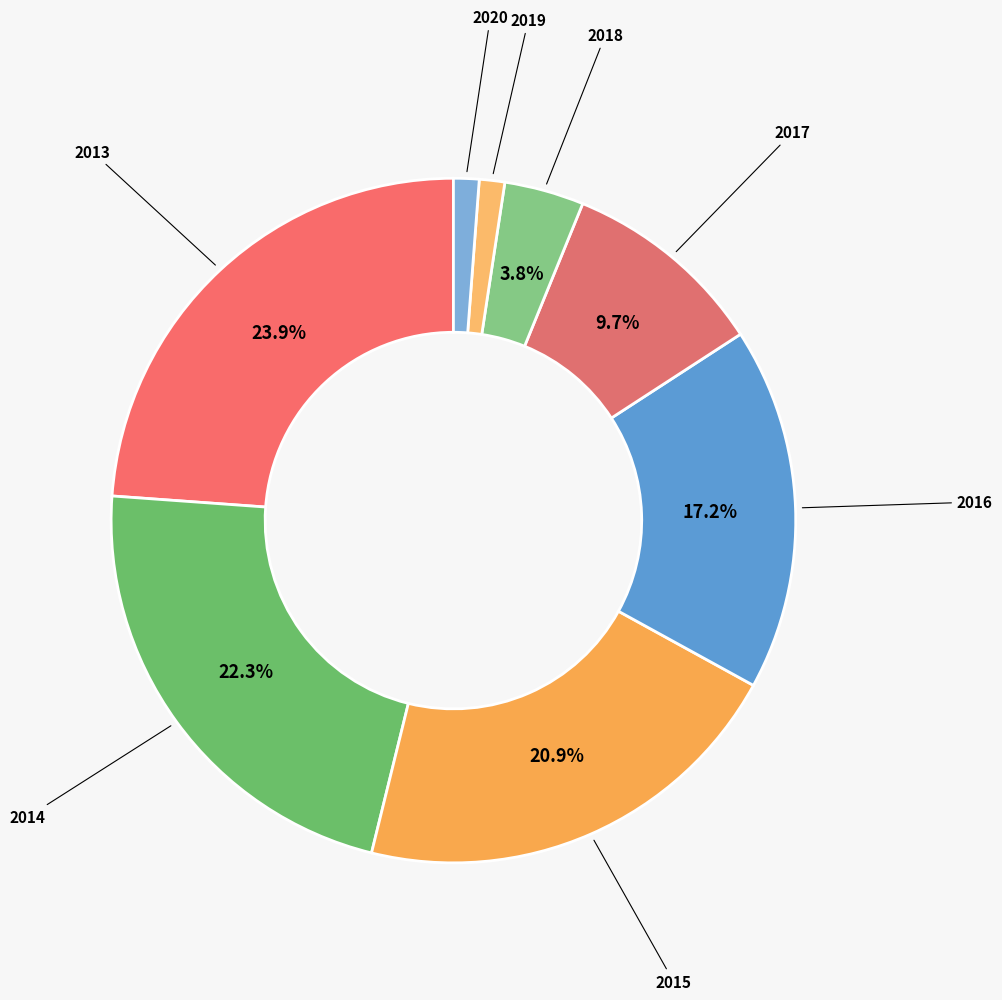

To the nearest percent, what portion does 2019 represent?

1%